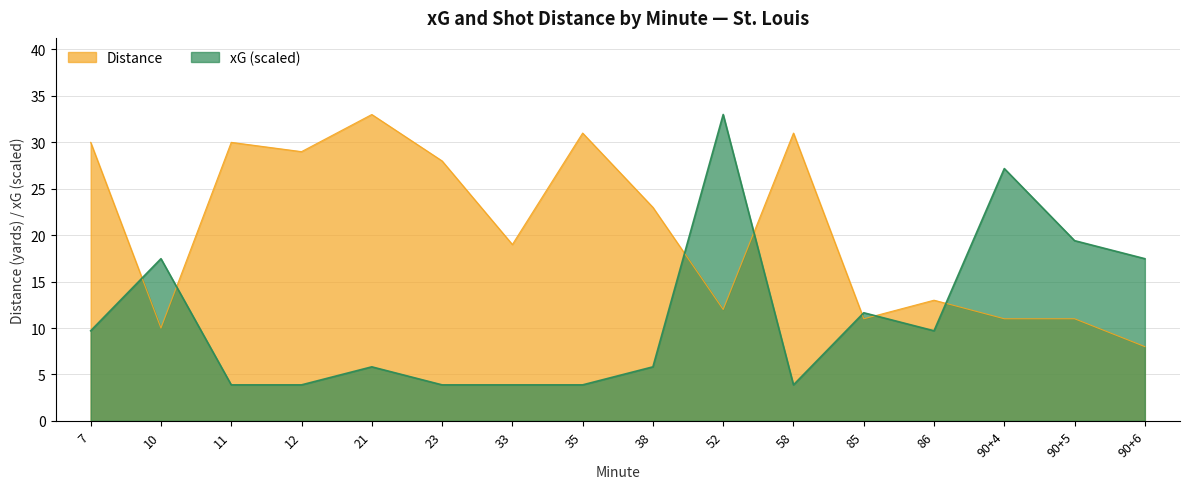

How many interior local valleys does the xG series have?

2